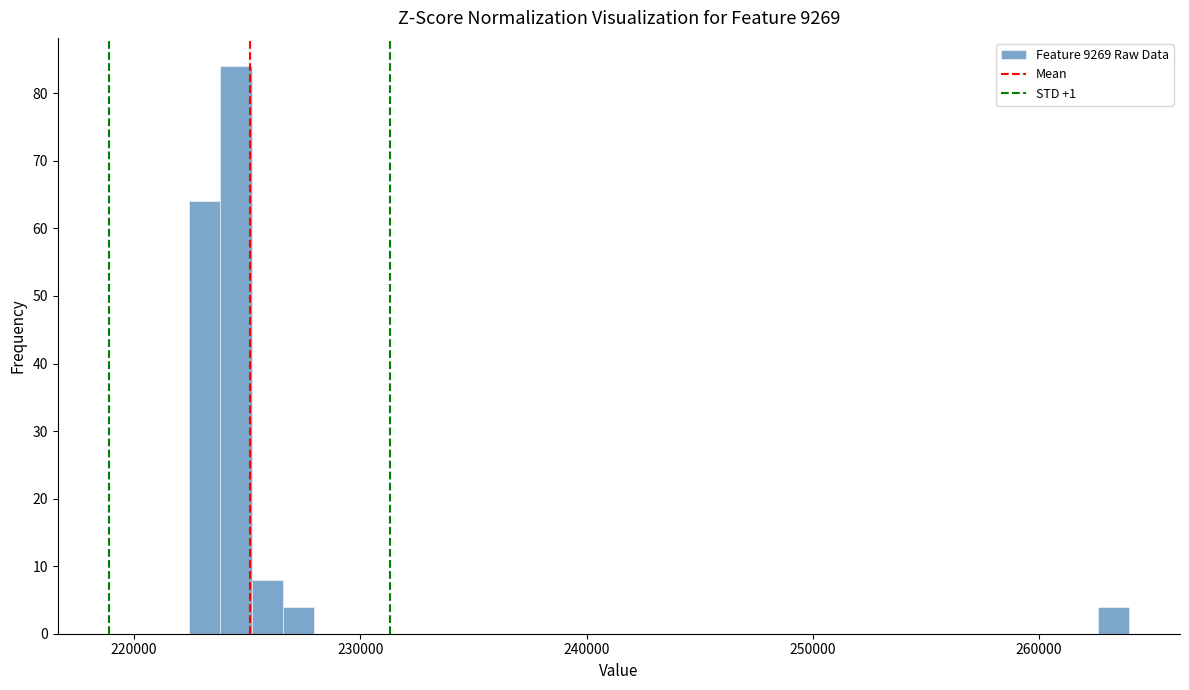

Read against the x-axis, roughly where is the centre of the tallest bar?

225000